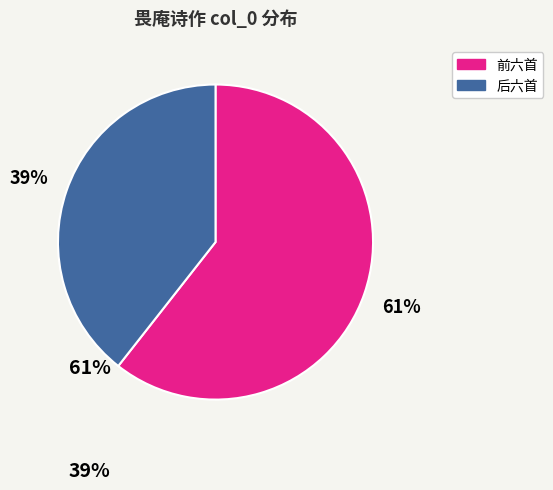

What percentage is the 前六首 slice, to the nearest percent?

61%